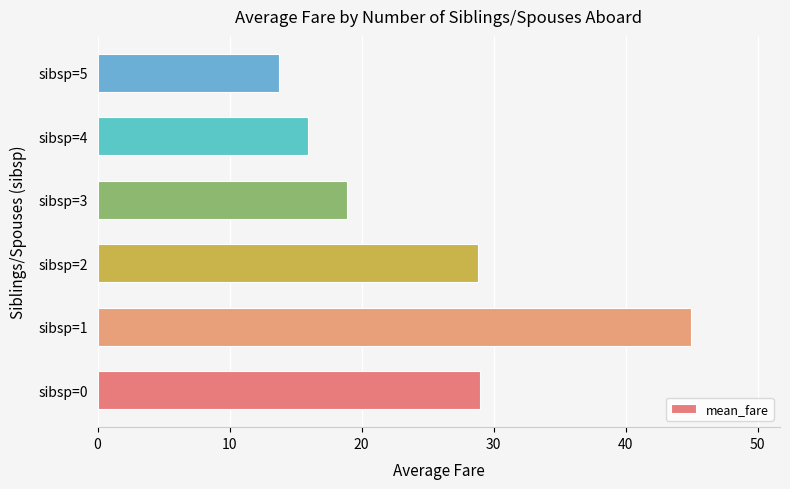

At which category does the chart reach its peak across all series?

sibsp=1